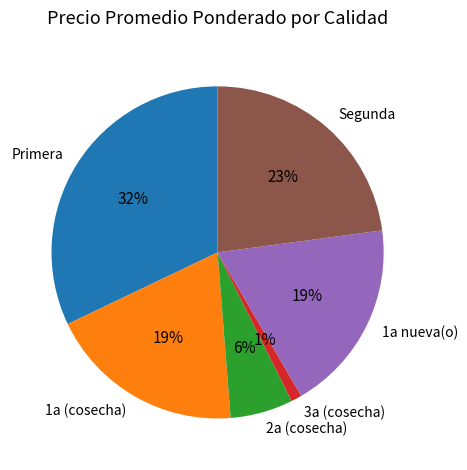

What is the smallest slice in the pie chart?

3a (cosecha)